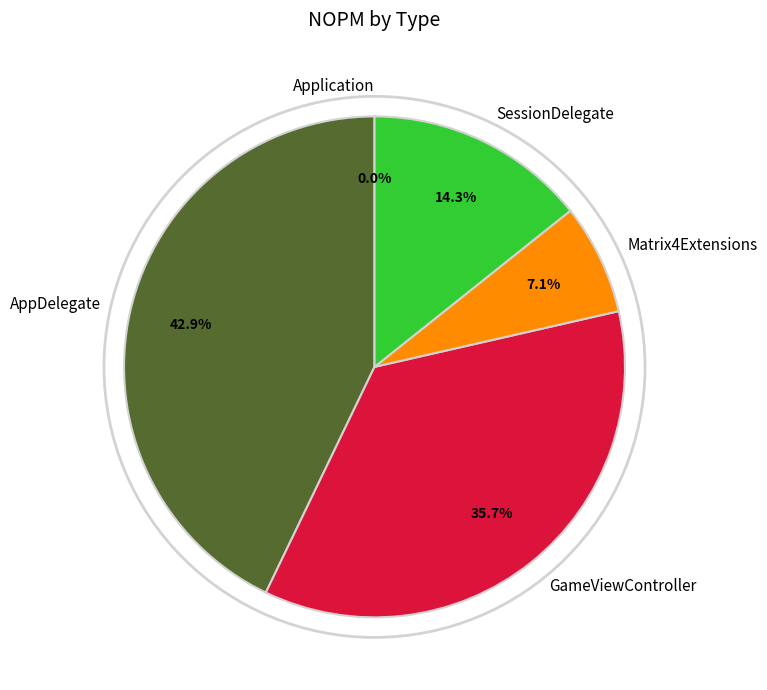

How many segments does this pie chart have?

5